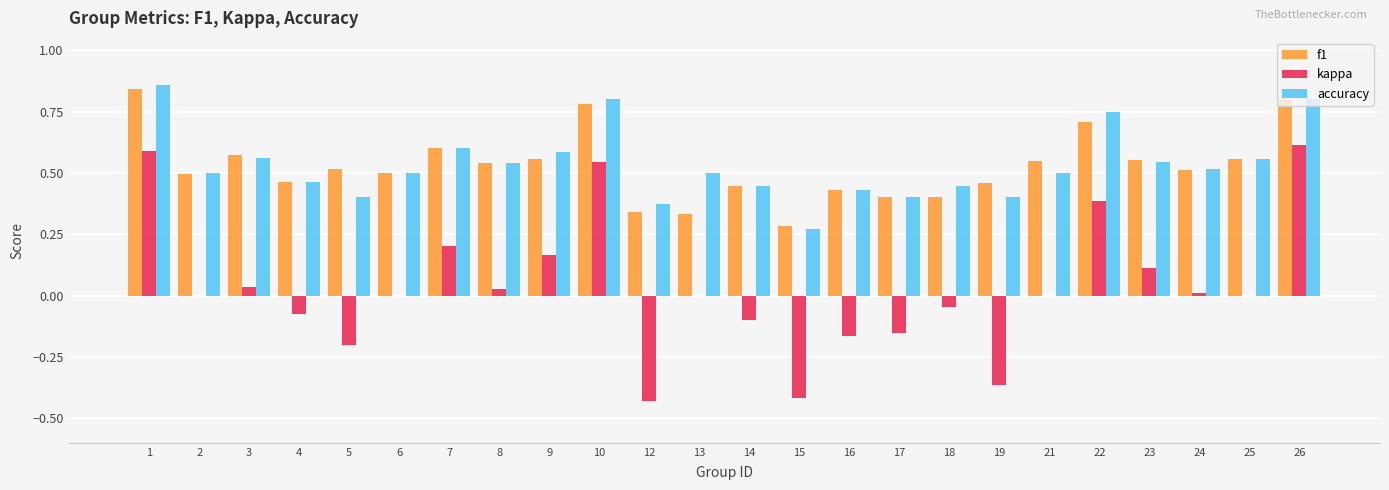

Which series changed the most between 5 and 22?

kappa